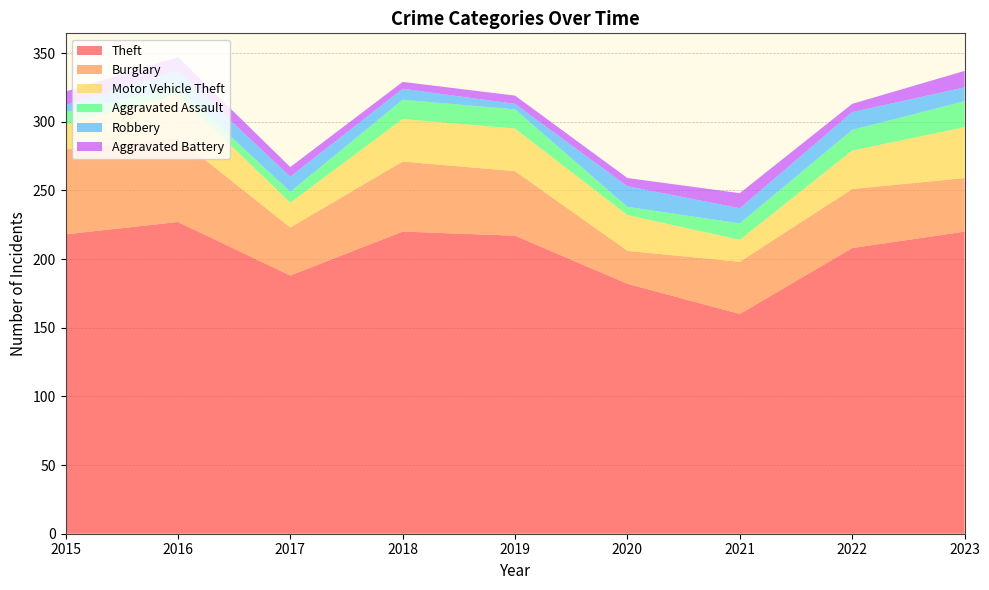

Reading right to left, transcribe all the data shown in this chart.

Theft: 2023=220	2022=208	2021=160	2020=182	2019=217	2018=220	2017=188	2016=227	2015=218
Burglary: 2023=39	2022=43	2021=38	2020=24	2019=47	2018=51	2017=35	2016=61	2015=62
Motor Vehicle Theft: 2023=37	2022=28	2021=16	2020=26	2019=31	2018=31	2017=18	2016=32	2015=18
Aggravated Assault: 2023=19	2022=15	2021=12	2020=6	2019=14	2018=14	2017=8	2016=5	2015=9
Robbery: 2023=10	2022=13	2021=11	2020=15	2019=4	2018=8	2017=11	2016=12	2015=5
Aggravated Battery: 2023=12	2022=6	2021=11	2020=6	2019=6	2018=5	2017=7	2016=10	2015=10